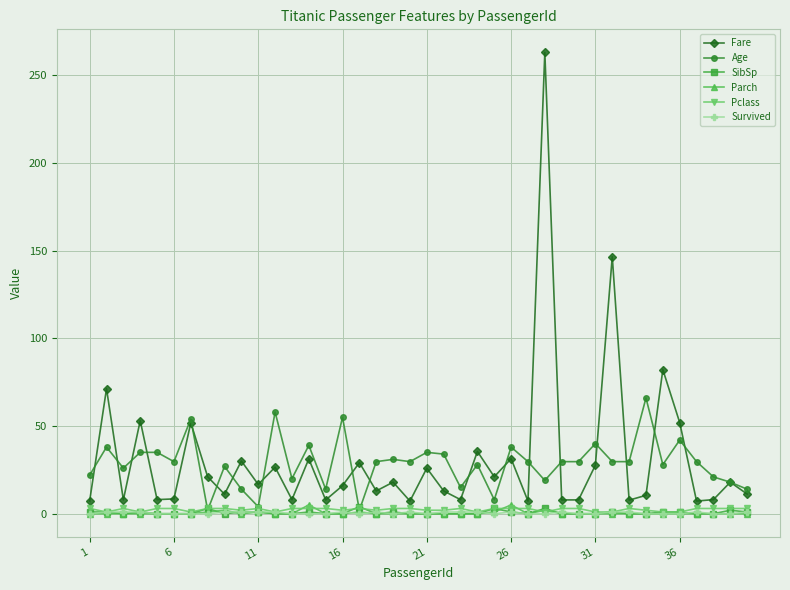

What is the value of the Age point at the 5th from the left?

35.0